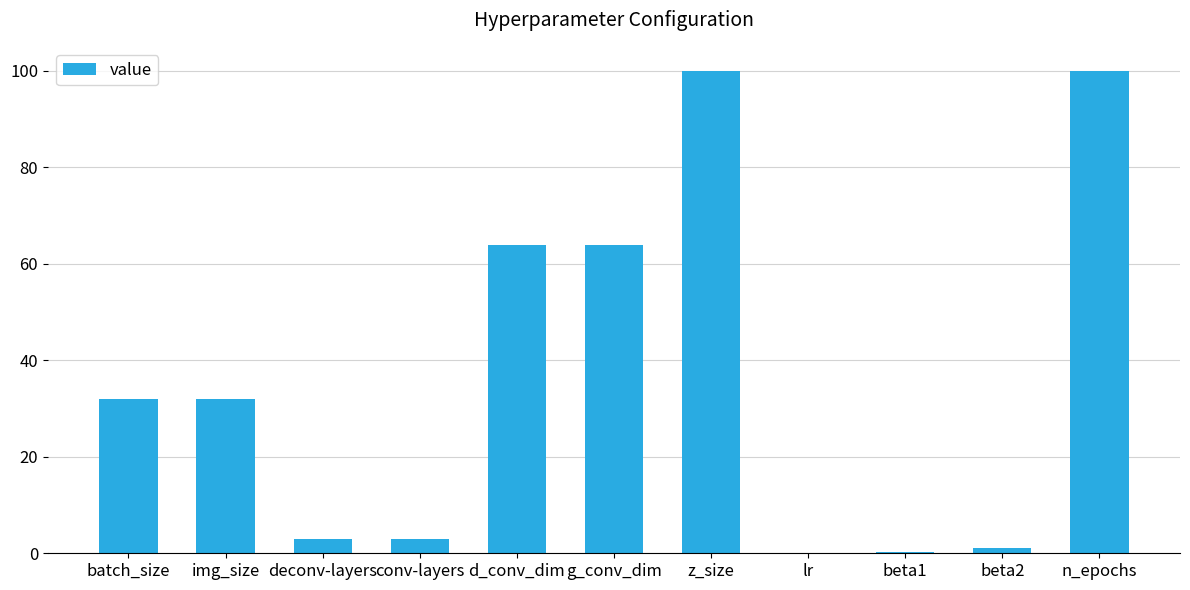

Are the bars horizontal?

No